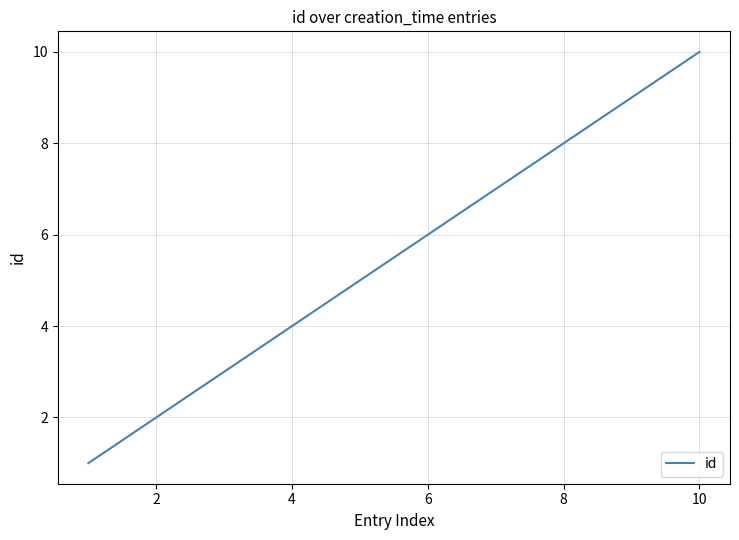

What is the maximum value shown in the chart?

10